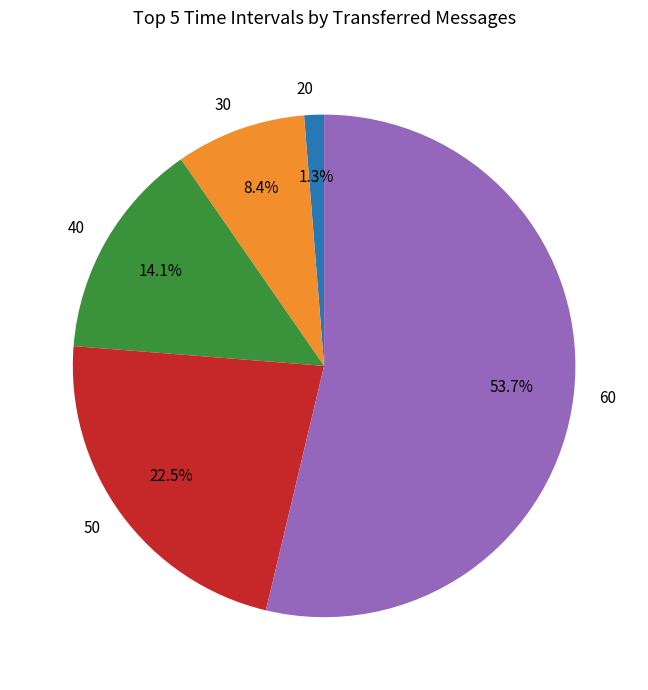

Does any single category account for the majority?

Yes